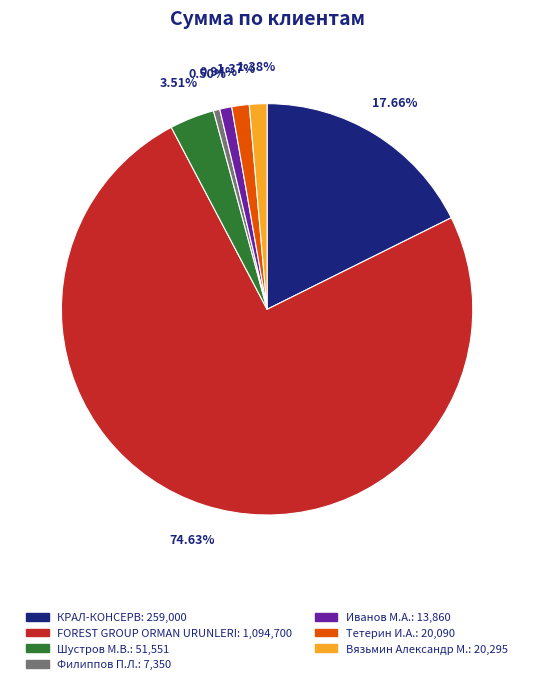

What is the largest slice in the pie chart?

FOREST GROUP ORMAN URUNLERI